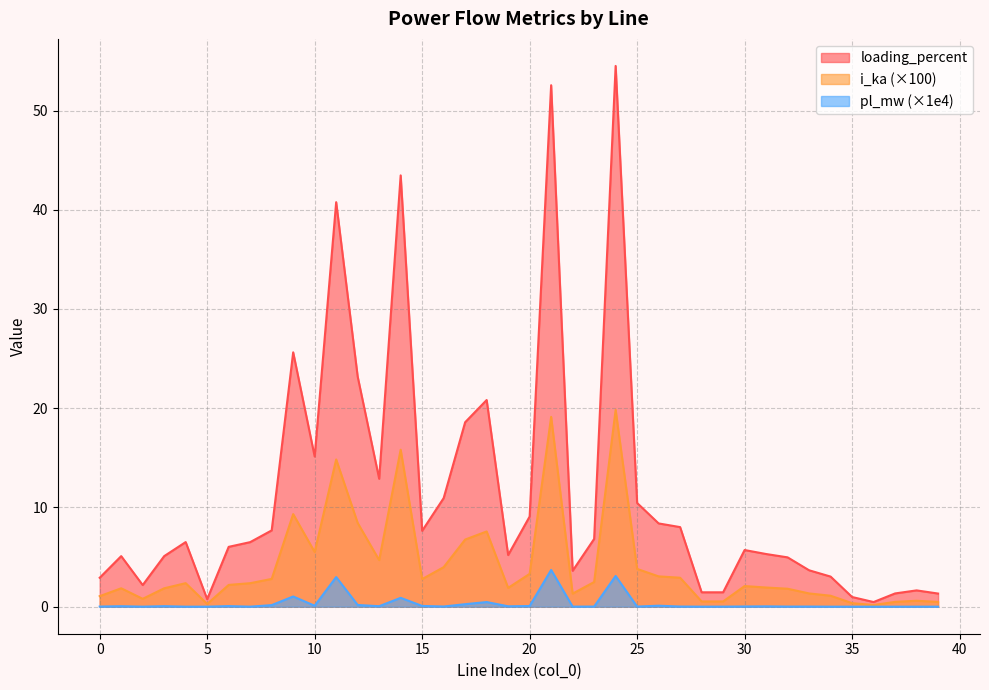

Reading left to right, what are all the values shown in this chart?

pl_mw: 0=0.0	1=0.0	2=0.0	3=0.1	4=0.0	5=0.0	6=0.1	7=0.0	8=0.2	9=1.0	10=0.1	11=3.0	12=0.2	13=0.0	14=0.9	15=0.1	16=0.0	17=0.3	18=0.5	19=0.0	20=0.1	21=3.7	22=0.0	23=0.0	24=3.1	25=0.0	26=0.1	27=0.0	28=0.0	29=0.0	30=0.0	31=0.0	32=0.0	33=0.0	34=0.0	35=0.0	36=0.0	37=0.0	38=0.0	39=0.0
loading_percent: 0=2.9	1=5.1	2=2.2	3=5.1	4=6.5	5=0.8	6=6.0	7=6.5	8=7.7	9=25.6	10=15.1	11=40.8	12=23.2	13=12.9	14=43.5	15=7.6	16=10.9	17=18.6	18=20.8	19=5.2	20=9.1	21=52.5	22=3.6	23=6.8	24=54.5	25=10.5	26=8.4	27=8.0	28=1.4	29=1.4	30=5.7	31=5.3	32=5.0	33=3.7	34=3.0	35=1.0	36=0.5	37=1.3	38=1.6	39=1.3
i_ka: 0=1.1	1=1.9	2=0.8	3=1.9	4=2.4	5=0.3	6=2.2	7=2.4	8=2.8	9=9.3	10=5.5	11=14.8	12=8.4	13=4.7	14=15.8	15=2.8	16=4.0	17=6.8	18=7.6	19=1.9	20=3.3	21=19.1	22=1.3	23=2.5	24=19.8	25=3.8	26=3.1	27=2.9	28=0.5	29=0.5	30=2.1	31=1.9	32=1.8	33=1.3	34=1.1	35=0.4	36=0.2	37=0.5	38=0.6	39=0.5